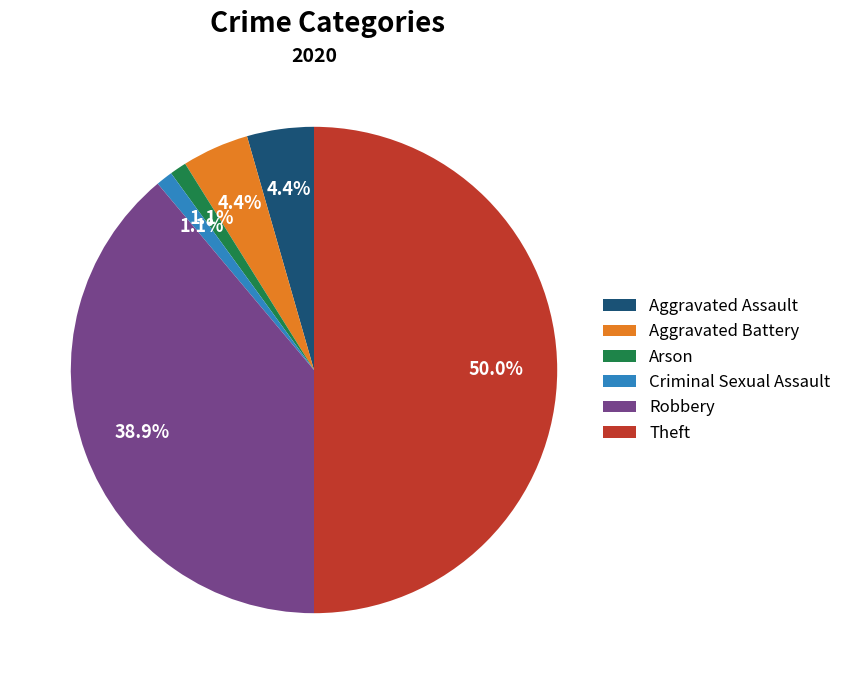

To the nearest percent, what is the combined percentage of Aggravated Assault and Arson?

6%